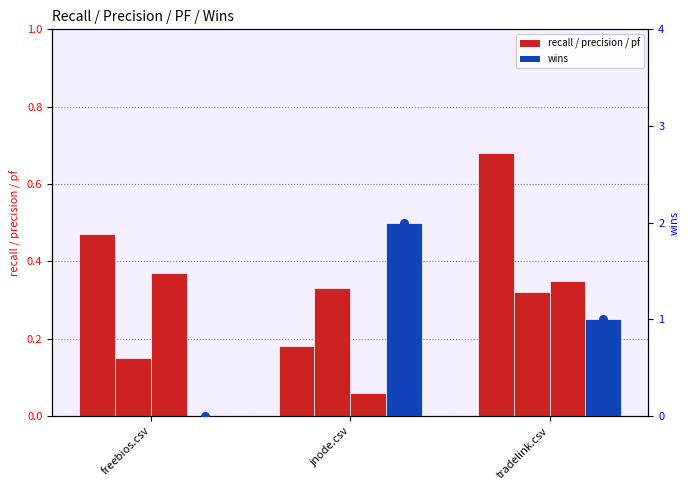

Which series has the largest Y range (max minus min)?

wins